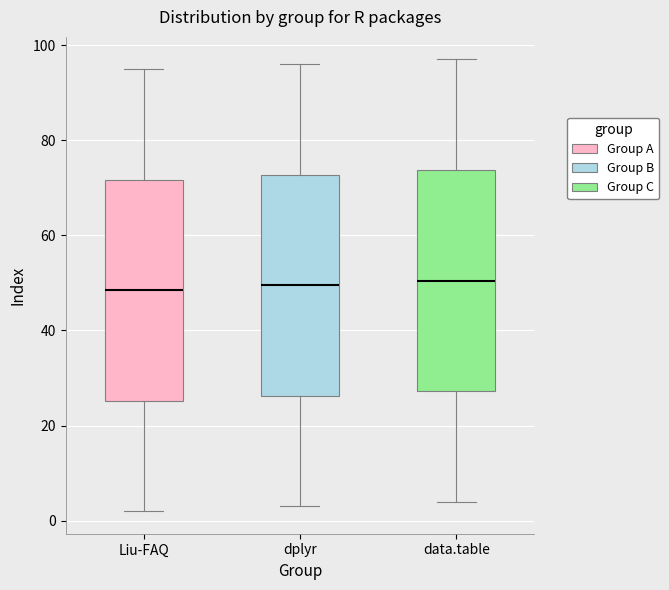

Reading left to right, transcribe this box plot: for each box, give where its median line is, the range the box spans, and where its two whiskers end, as read against the y-axis. The values are not printed on the chart, so give them approximately, as read against the axis.

Liu-FAQ: median 48, box 26 to 72, whiskers 2 to 96
dplyr: median 50, box 26 to 72, whiskers 4 to 96
data.table: median 50, box 28 to 74, whiskers 4 to 98